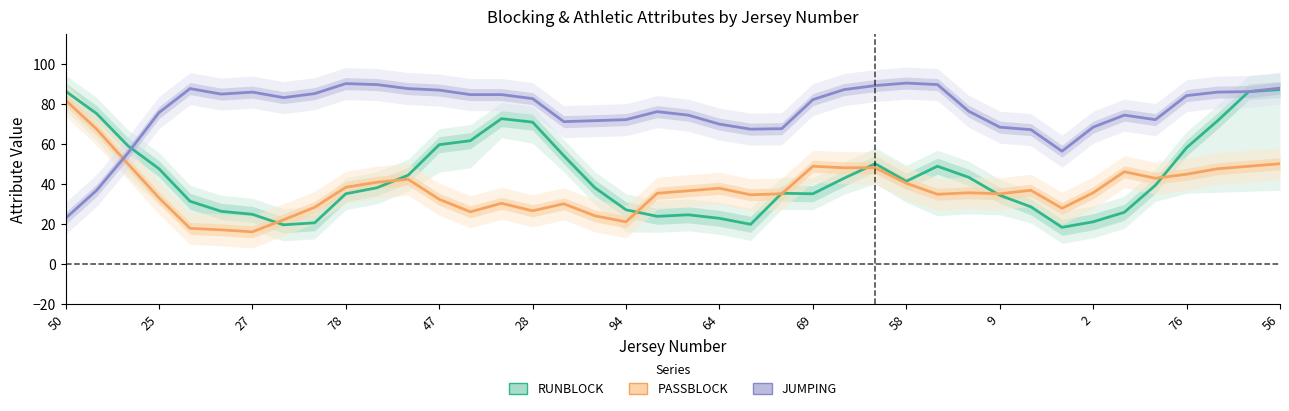

Does the chart have visible grid lines?

No